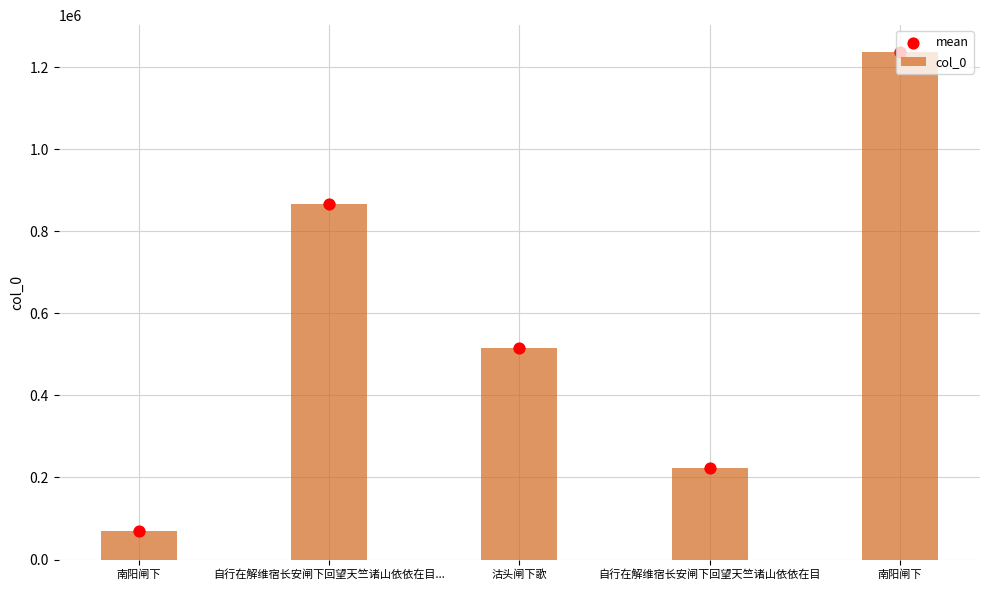

Which series contains the lowest Y value?

col_0